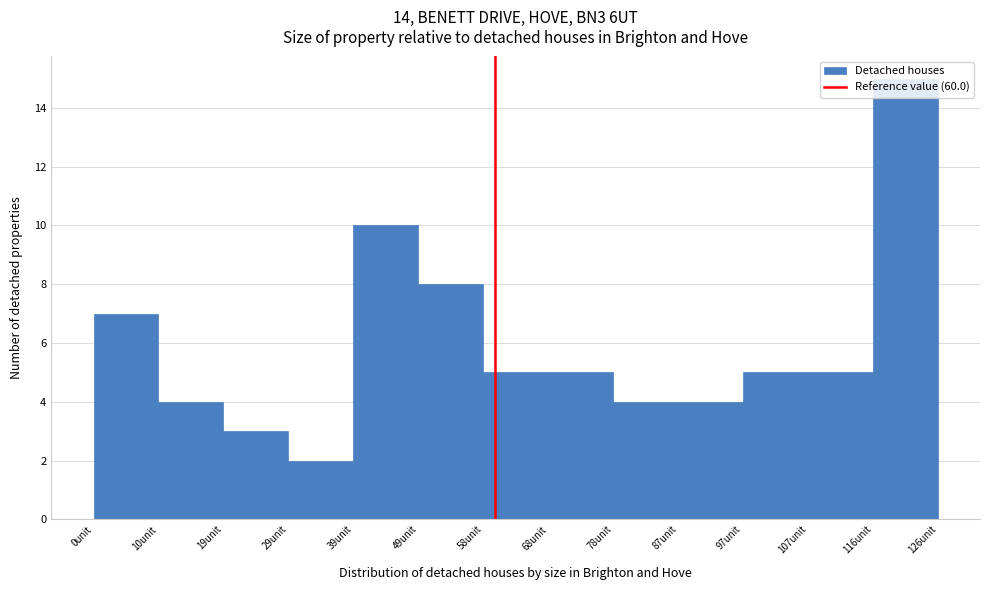

How tall is the bar that spans 107 to 116 on the x-axis? Neither the bar edges nor the heights are printed on the chart, so give them approximately, as read against the axes.

5